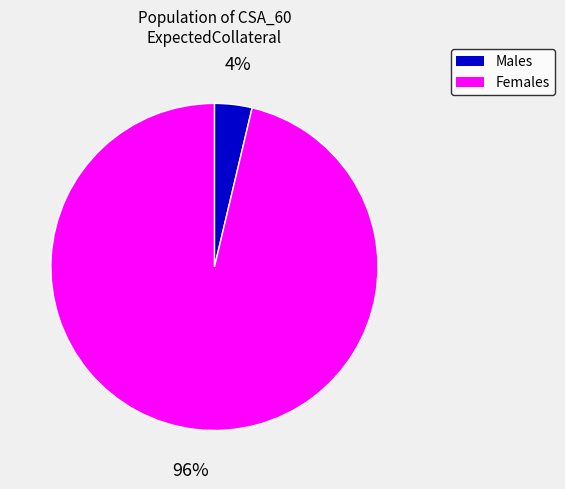

To the nearest percent, what is the average slice percentage?

50%